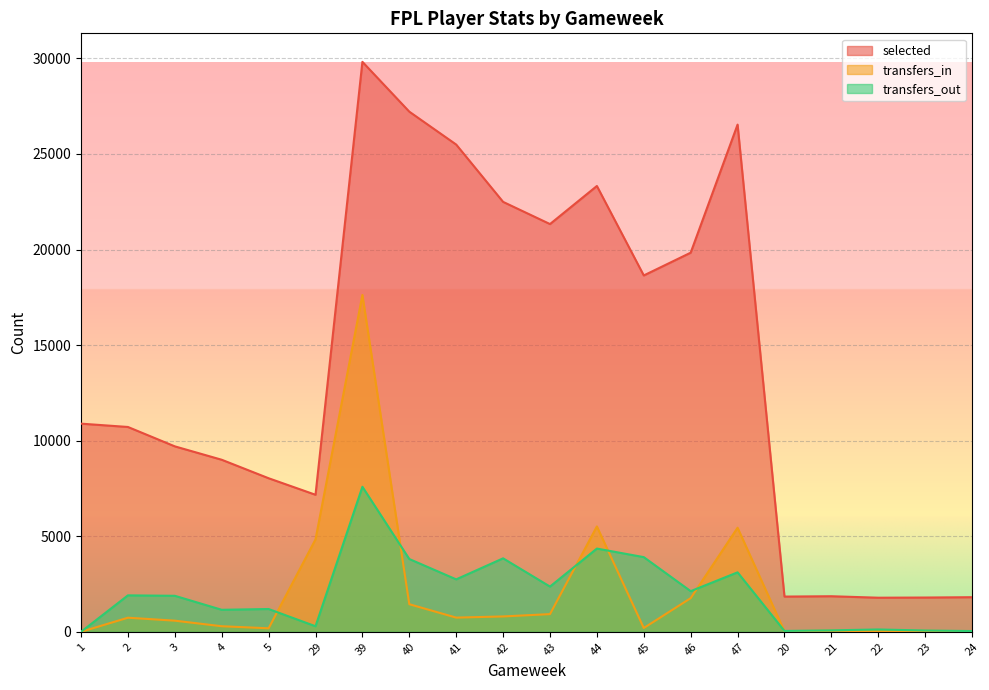

Reading left to right, what are all the values shown in this chart?

selected: 1=10890	2=10716	3=9702	4=9001	5=8034	29=7169	39=29818	40=27211	41=25490	42=22492	43=21331	44=23323	45=18643	46=19834	47=26534	20=1843	21=1861	22=1784	23=1793	24=1811
transfers_in: 1=0	2=738	3=583	4=292	5=184	29=4836	39=17624	40=1444	41=743	42=804	43=926	44=5513	45=199	46=1761	47=5445	20=29	21=58	22=24	23=48	24=31
transfers_out: 1=0	2=1907	3=1884	4=1152	5=1193	29=291	39=7588	40=3808	41=2744	42=3844	43=2366	44=4355	45=3907	46=2127	47=3111	20=45	21=76	22=123	23=68	24=40